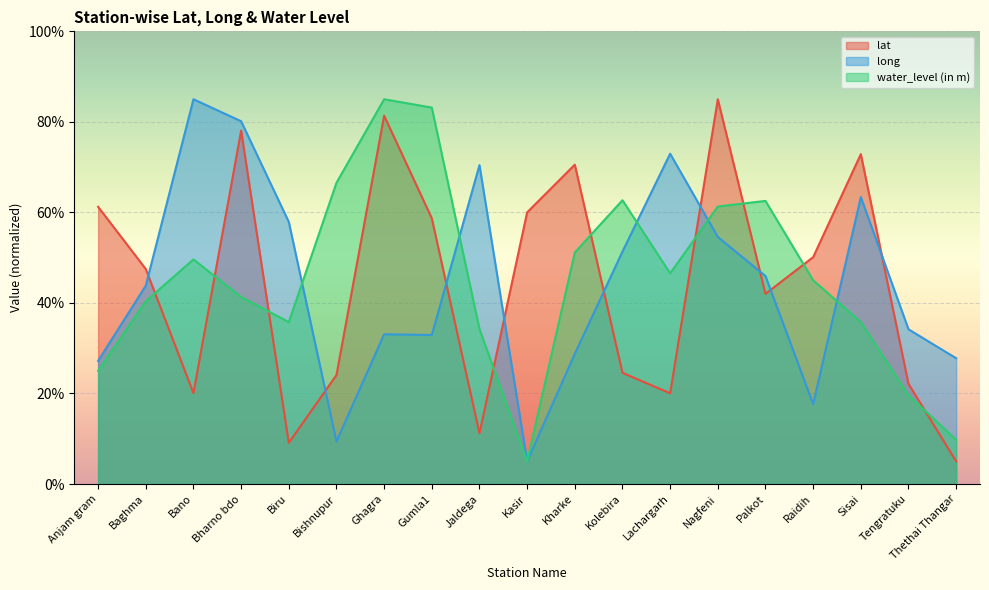

Is it true that lat equals 107.3 at Anjam gram?

False